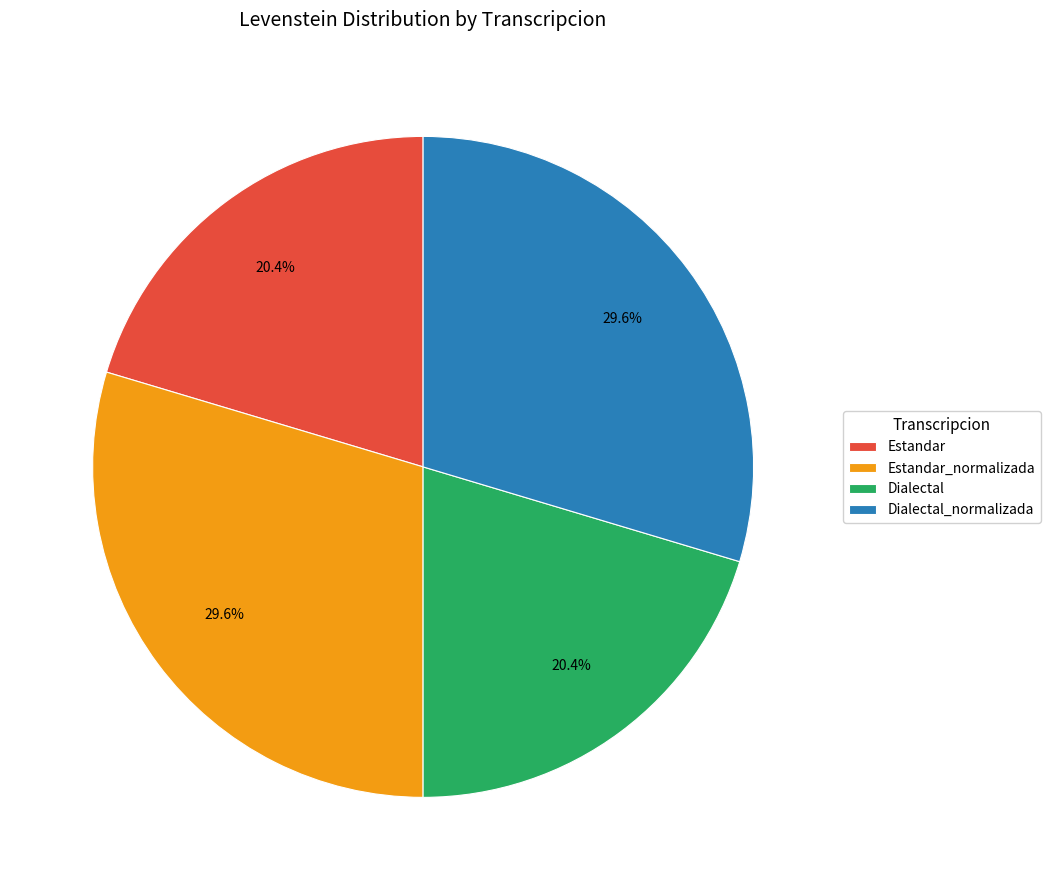

Does Estandar_normalizada account for over 50% of the chart?

No